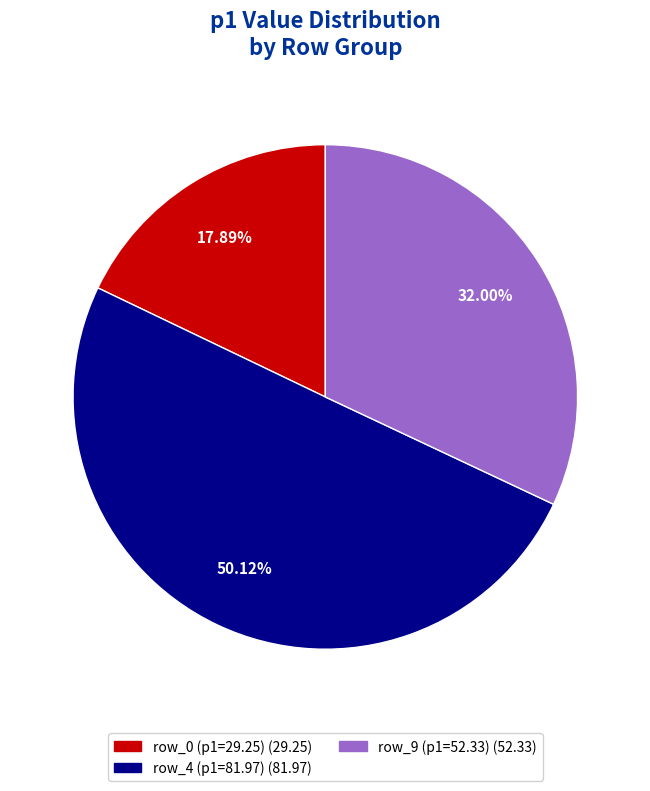

How many segments does this pie chart have?

3